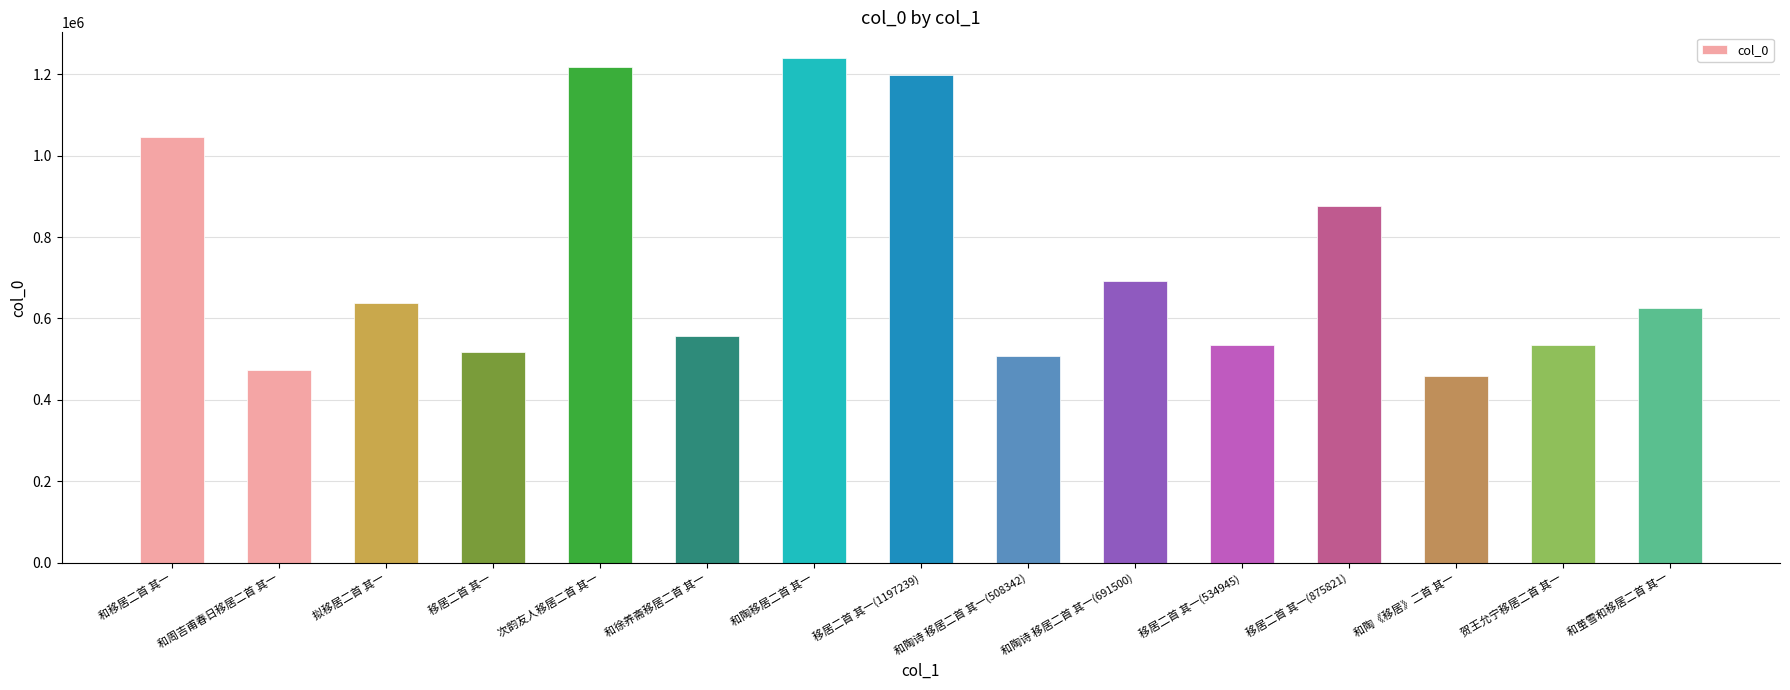

What is the change in value from 拟移居二首 其一 to 移居二首 其一?

-120749